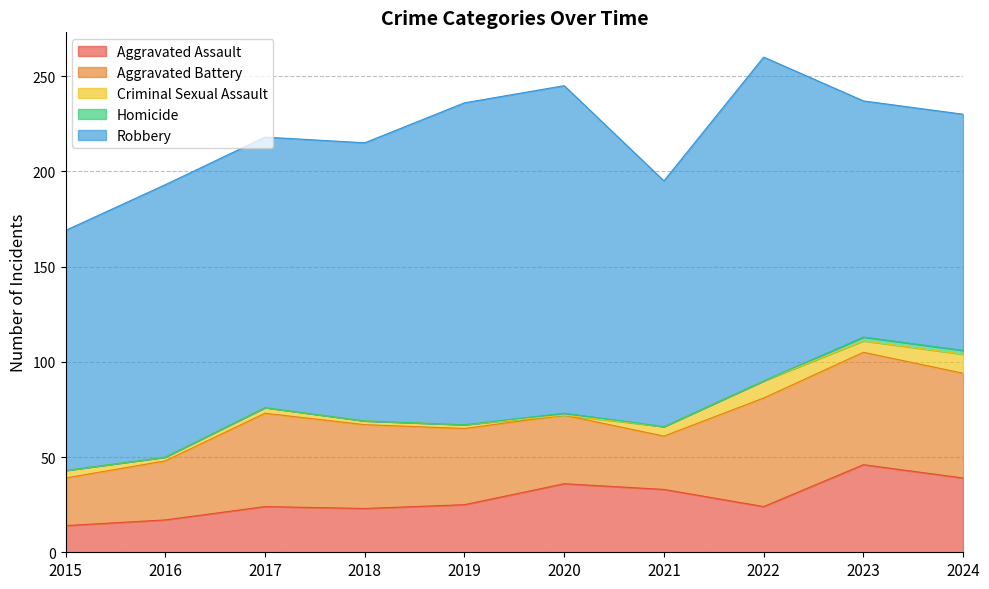

Reading left to right, what are all the values shown in this chart?

Aggravated Assault: 14	17	24	23	25	36	33	24	46	39
Aggravated Battery: 25	31	49	44	40	36	28	57	59	55
Criminal Sexual Assault: 4	2	3	2	2	0	5	9	6	10
Homicide: 0	0	0	0	0	1	0	0	2	2
Robbery: 126	143	142	146	169	172	129	170	124	124